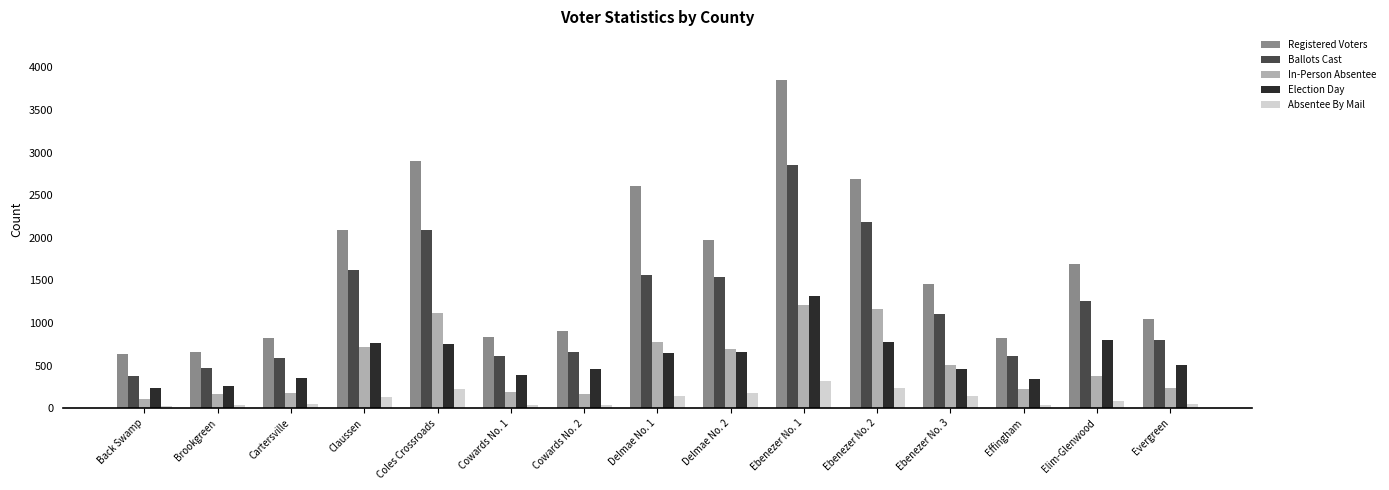

The value of In-Person Absentee at Ebenezer No. 2 is 1168. True or false?

True